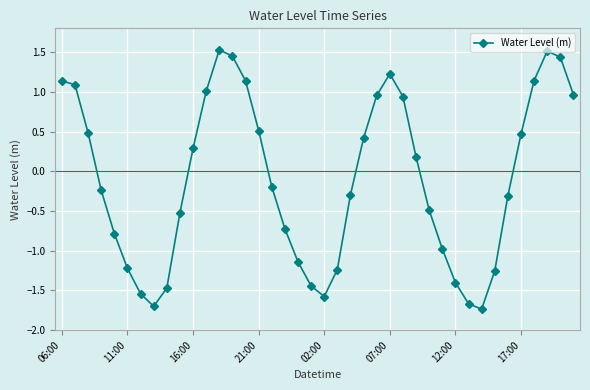

What is the smallest value displayed?

-1.7